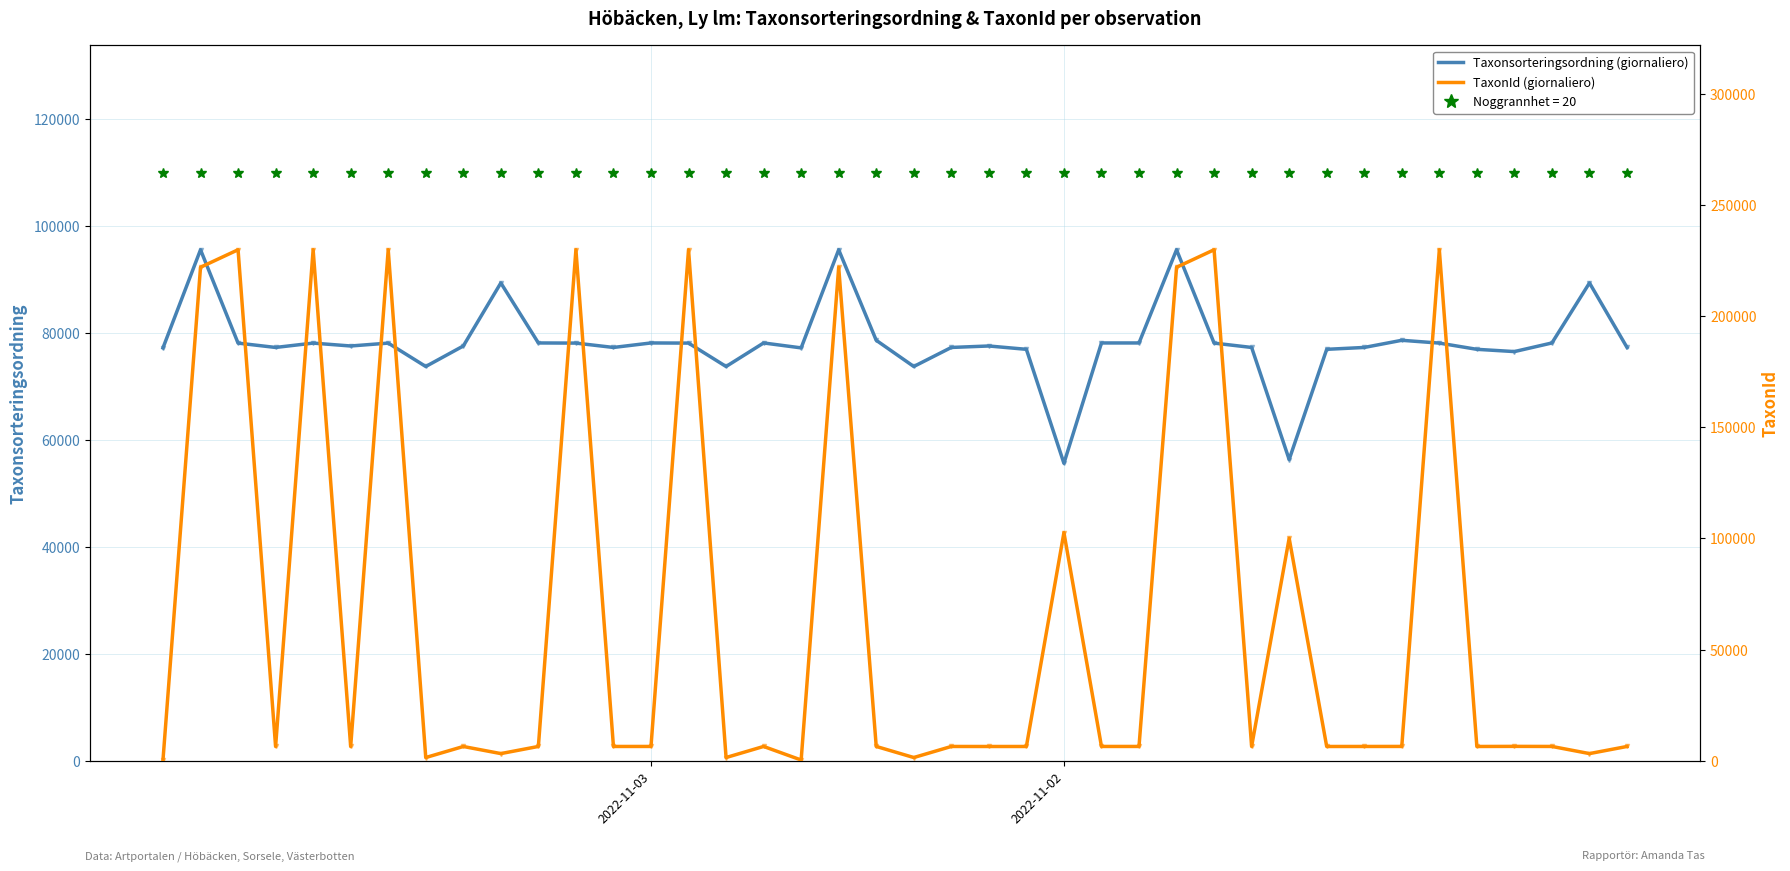

Rank the series by their average value, from lowest to highest.

TaxonId, Taxonsorteringsordning